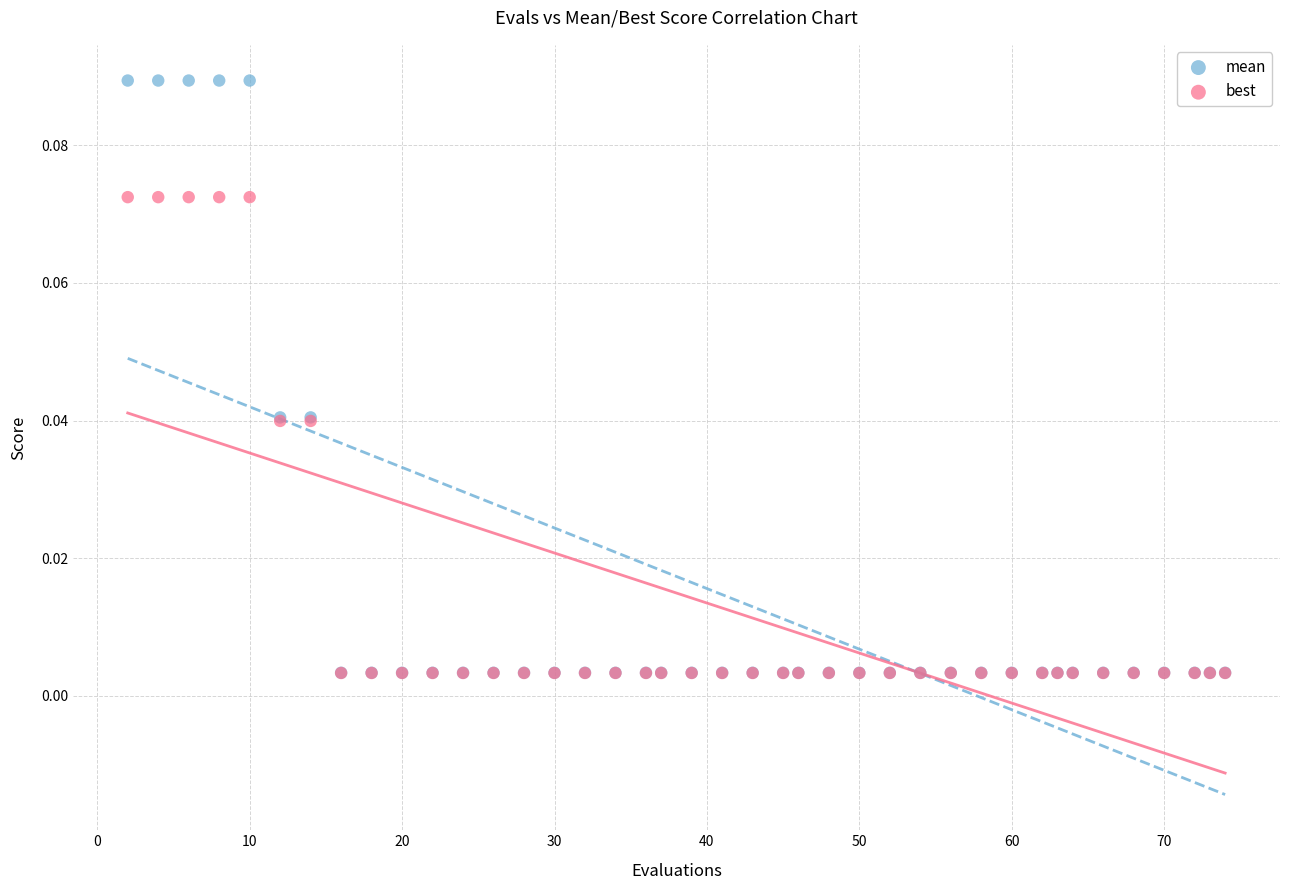

Which series has the widest spread of Y values?

mean